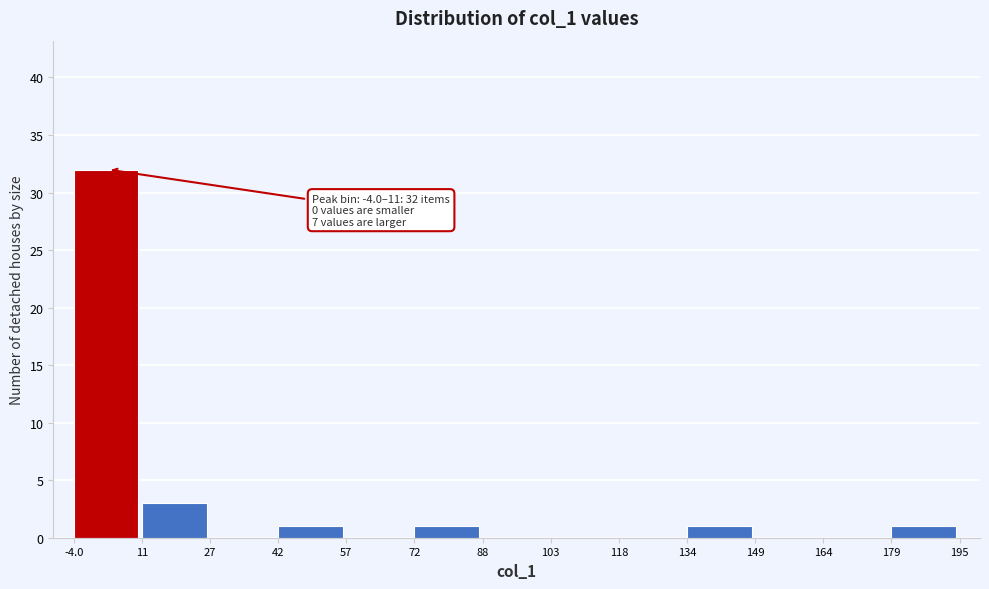

Over which range of the x-axis is the bar tallest?

-4.0 to 11